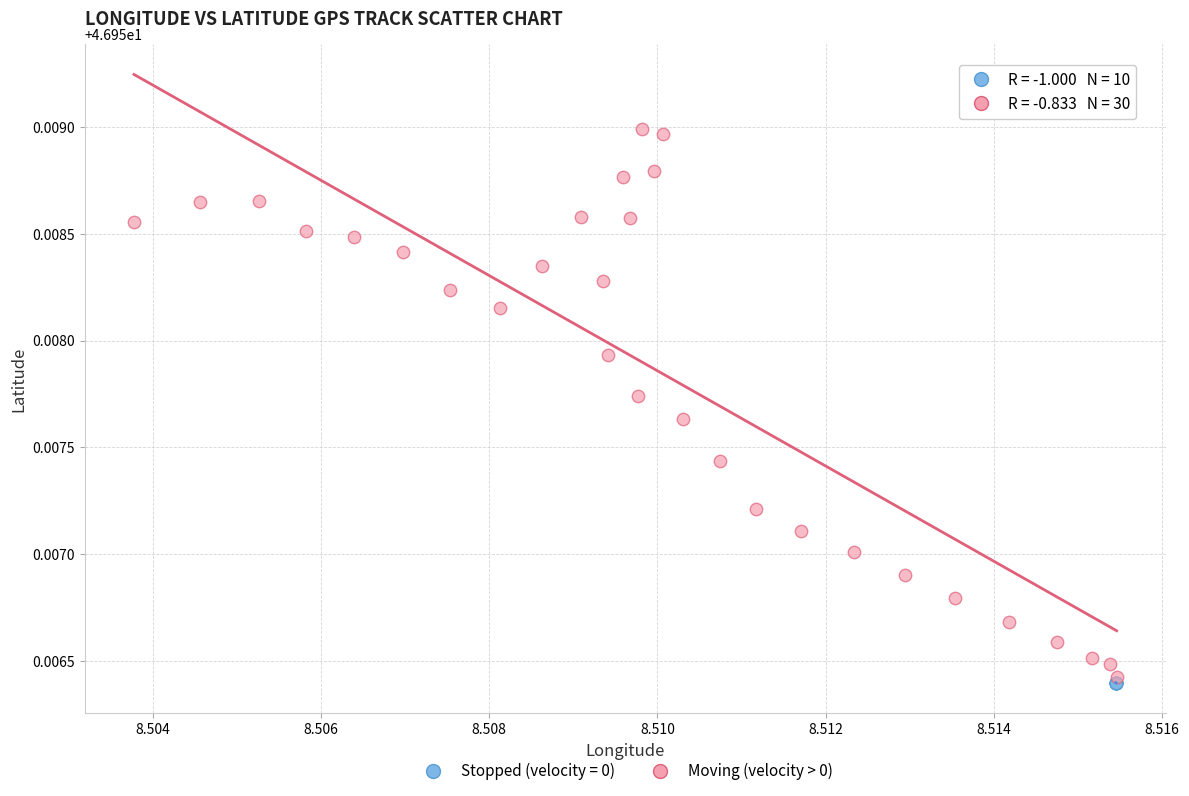

Which series contains the highest Y value?

Moving (velocity > 0)